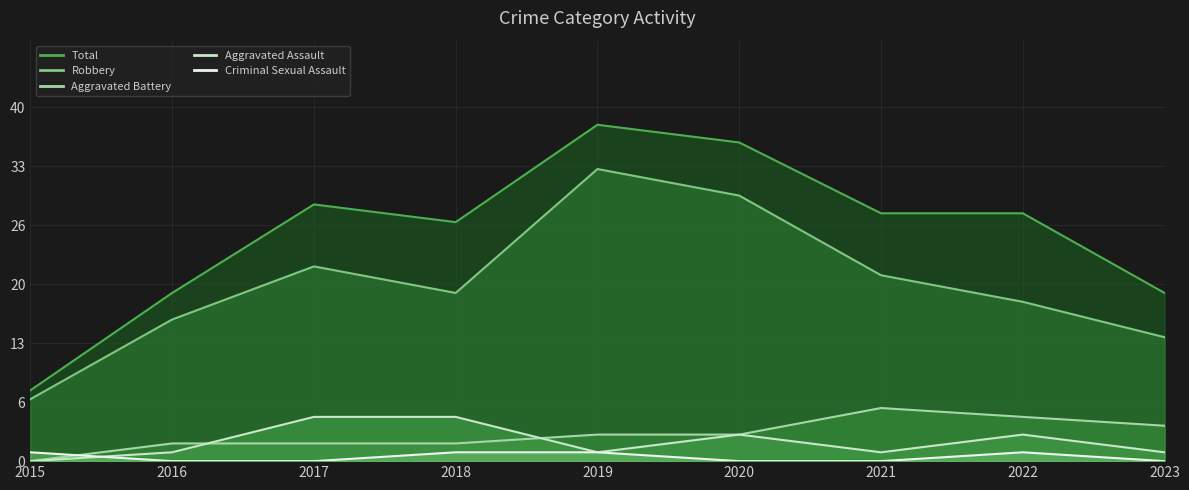

Reading right to left, what are all the values shown in this chart?

Aggravated Assault: 2023=1	2022=3	2021=1	2020=3	2019=1	2018=5	2017=5	2016=1	2015=0
Aggravated Battery: 2023=4	2022=5	2021=6	2020=3	2019=3	2018=2	2017=2	2016=2	2015=0
Criminal Sexual Assault: 2023=0	2022=1	2021=0	2020=0	2019=1	2018=1	2017=0	2016=0	2015=1
Robbery: 2023=14	2022=18	2021=21	2020=30	2019=33	2018=19	2017=22	2016=16	2015=7
Total: 2023=19	2022=28	2021=28	2020=36	2019=38	2018=27	2017=29	2016=19	2015=8